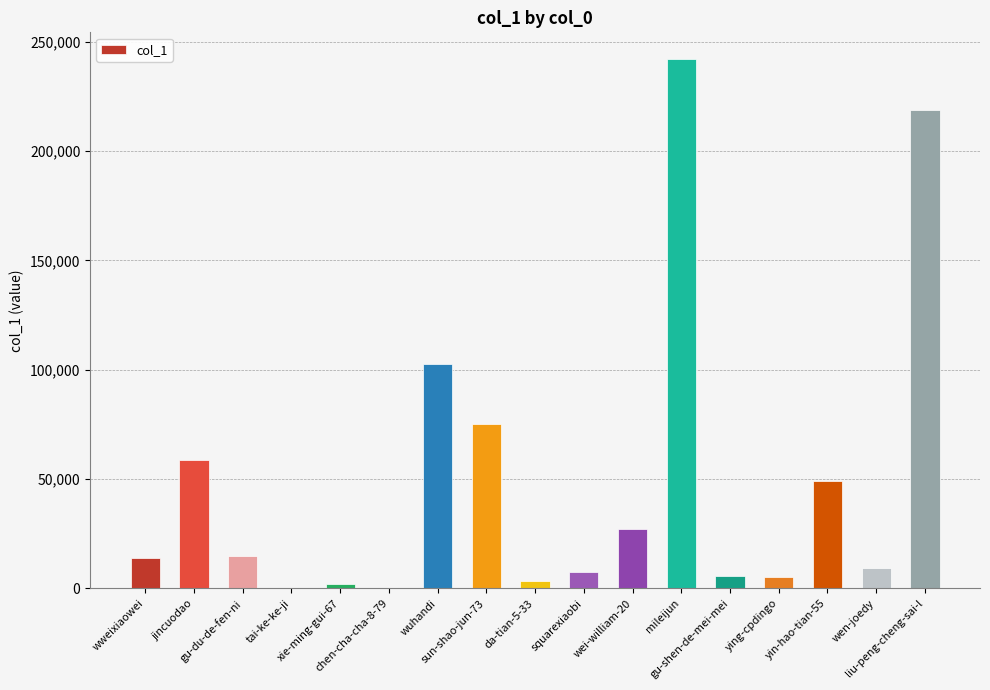

What is the sum of all values?

835240